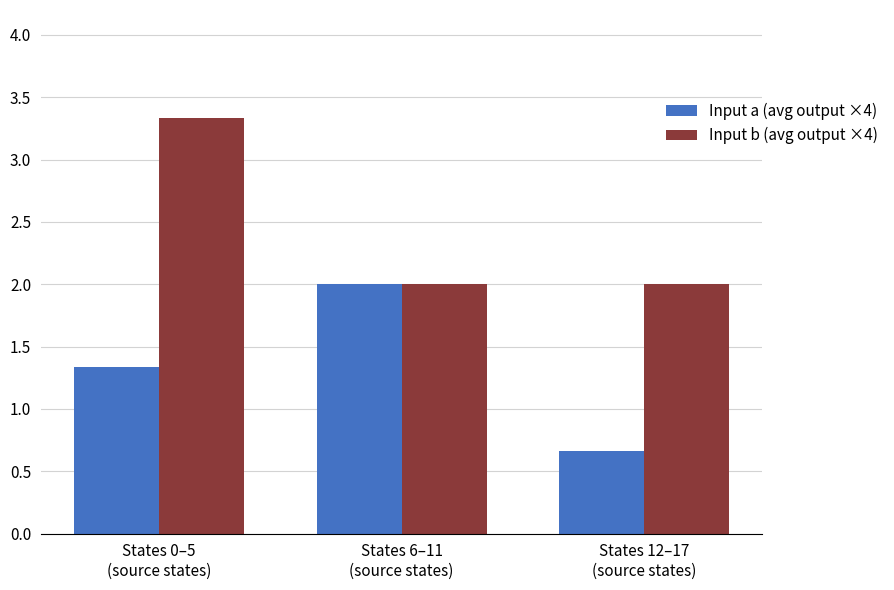

Which series changed the most between States 0–5
(source states) and States 12–17
(source states)?

Input b (avg output ×4)